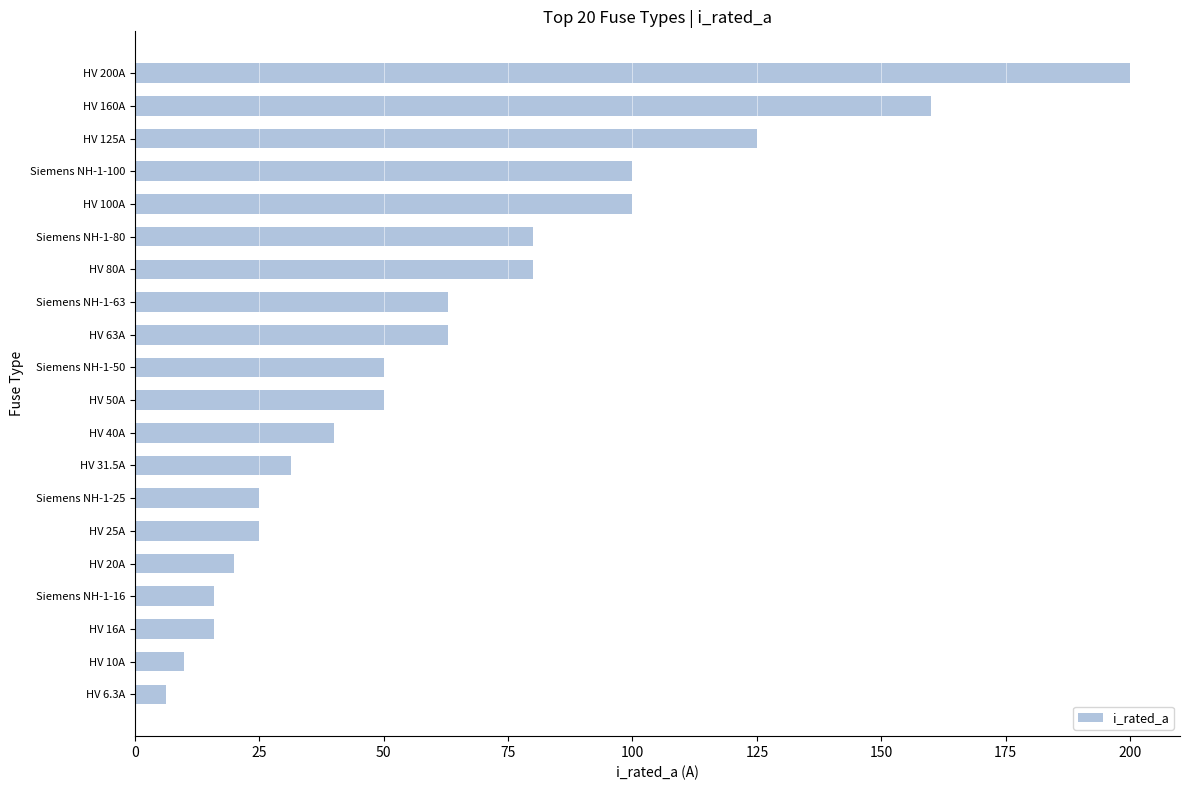

What is the difference between the second highest and second lowest values?

150.0